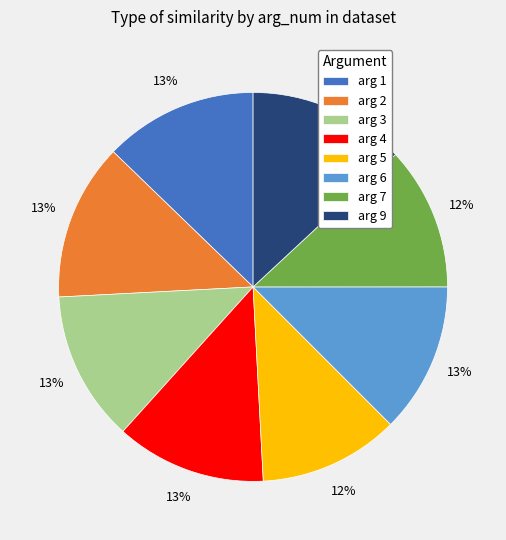

To the nearest percent, what is the difference between the largest and smallest slice percentages?

1%